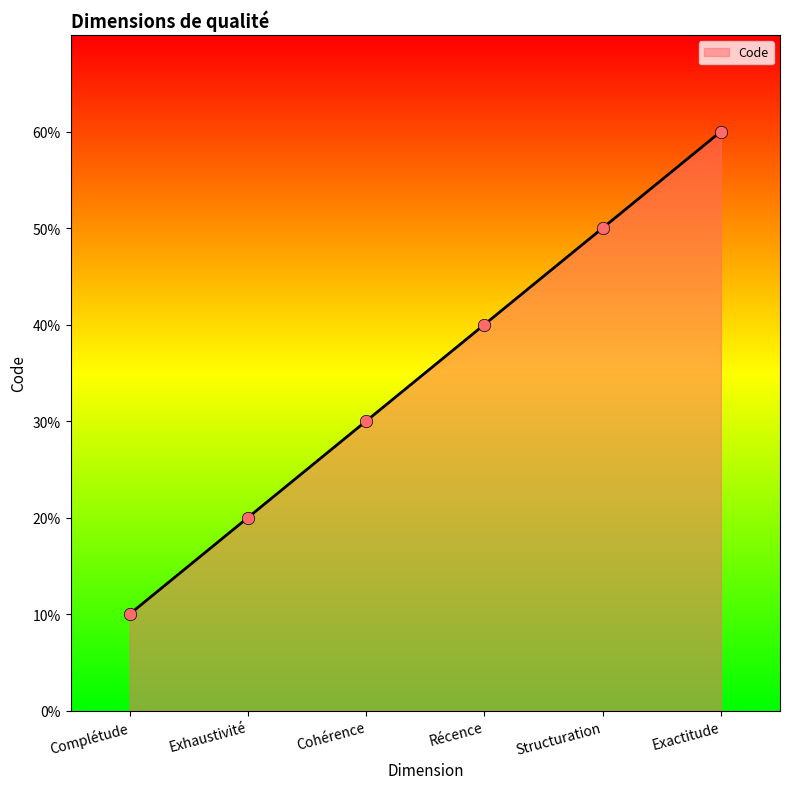

What is the ratio of the value at Structuration to the value at Exhaustivité?

2.5